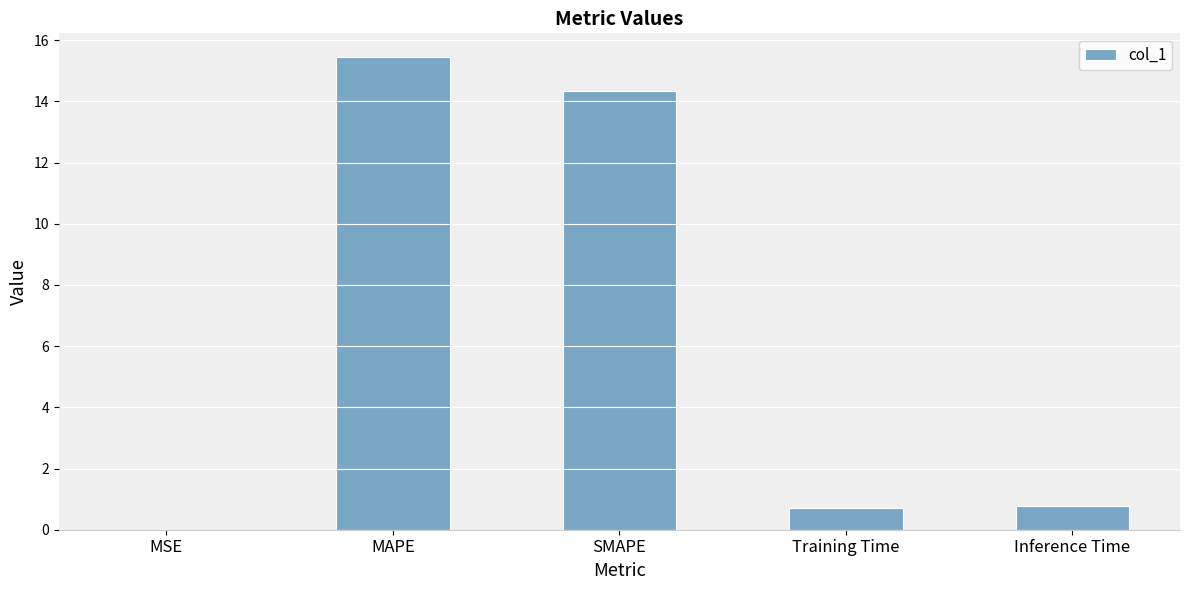

Which has a higher value, Inference Time or MAPE?

MAPE